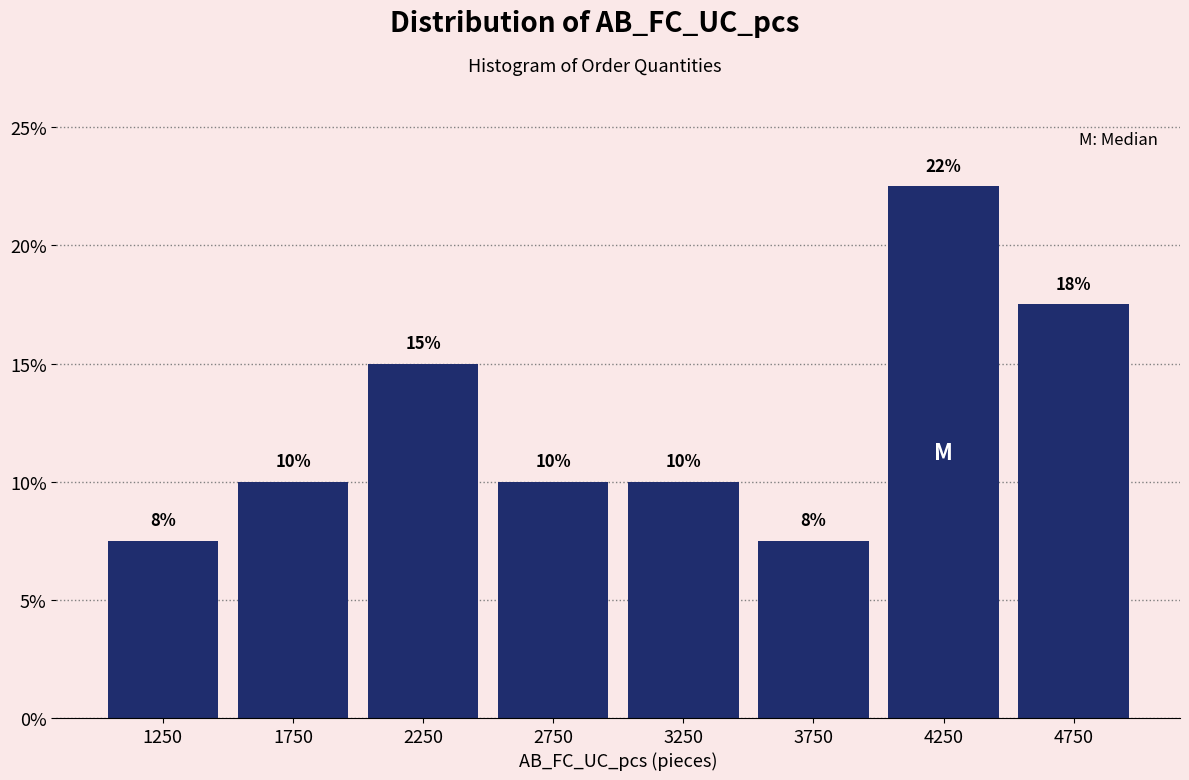

Which range on the x-axis has the tallest bar?

4000 to 4500